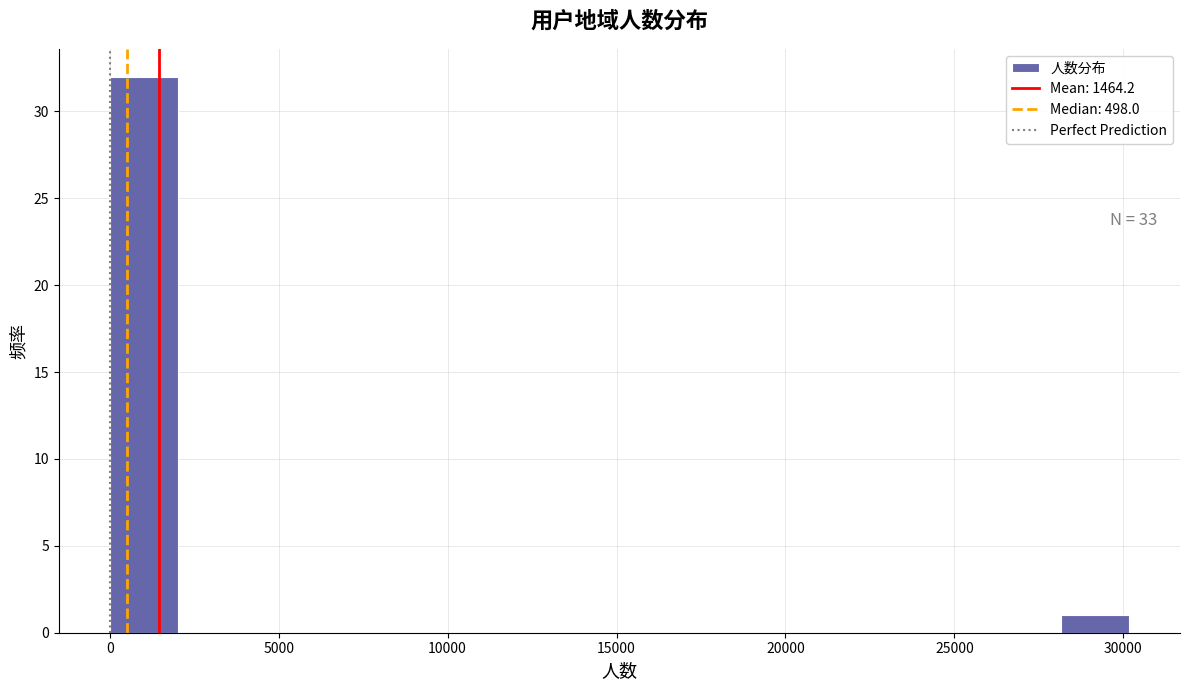

Over which range of the x-axis is the bar tallest?

0 to 2000